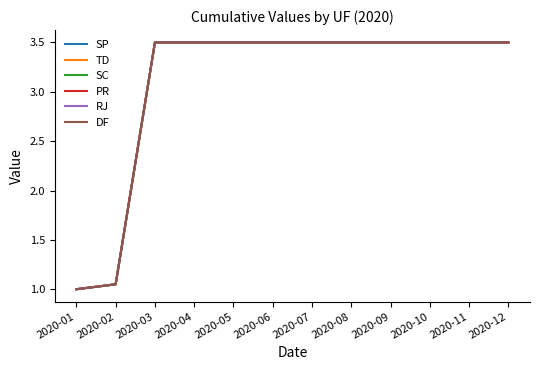

Where does the SP series first go above 3?

2020-03